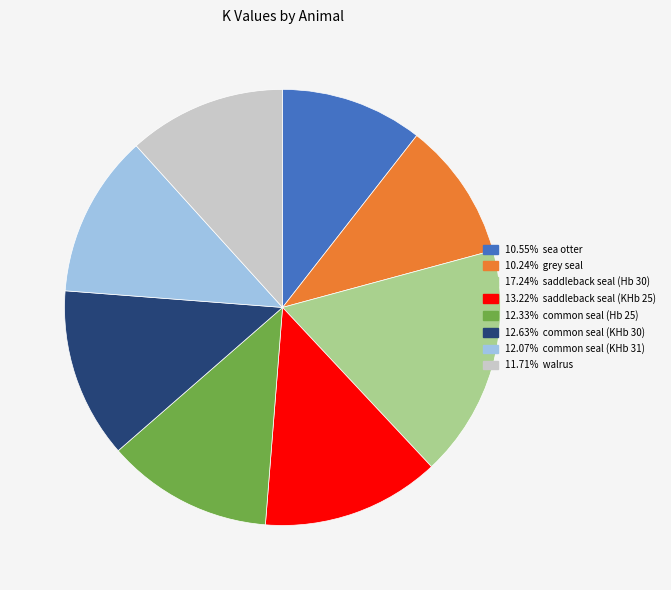

Count the number of slices in the pie.

8